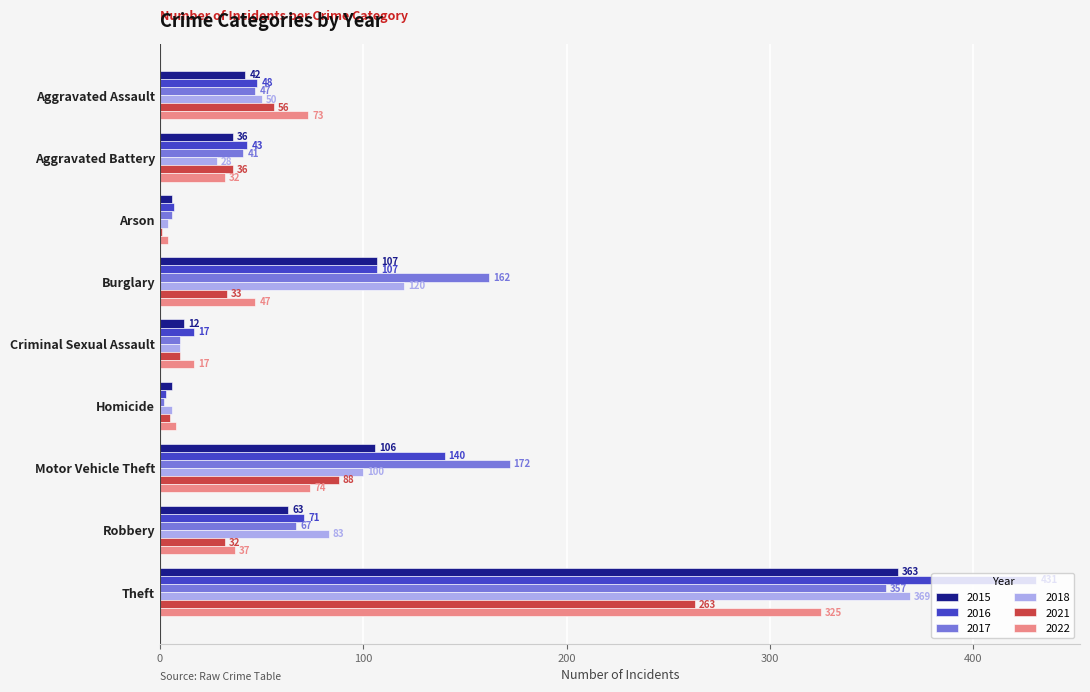

What is the maximum value for 2021?

263